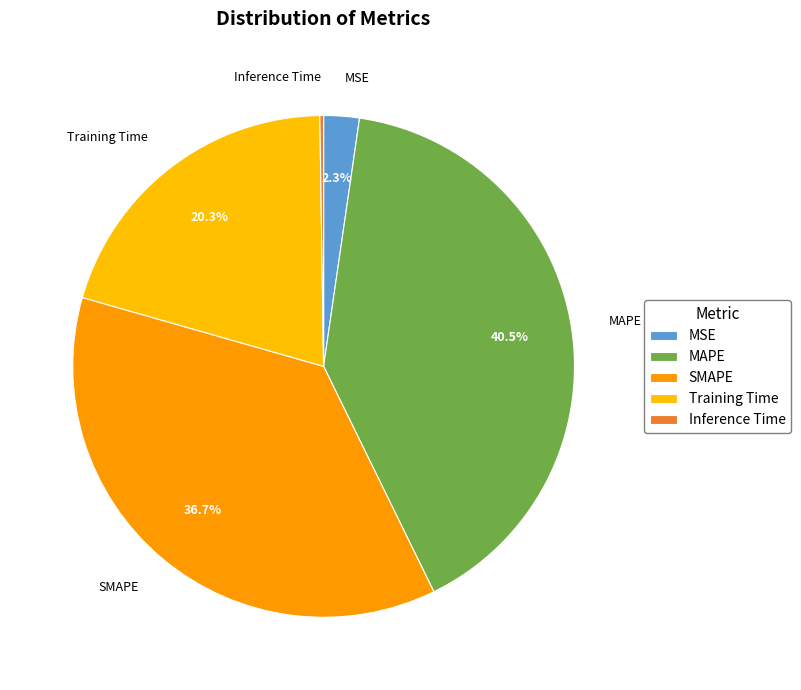

Which category has the biggest portion of the pie?

MAPE